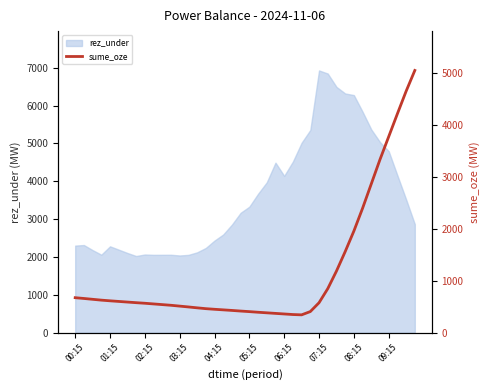

What is the value of the 38th point from the left?

4212